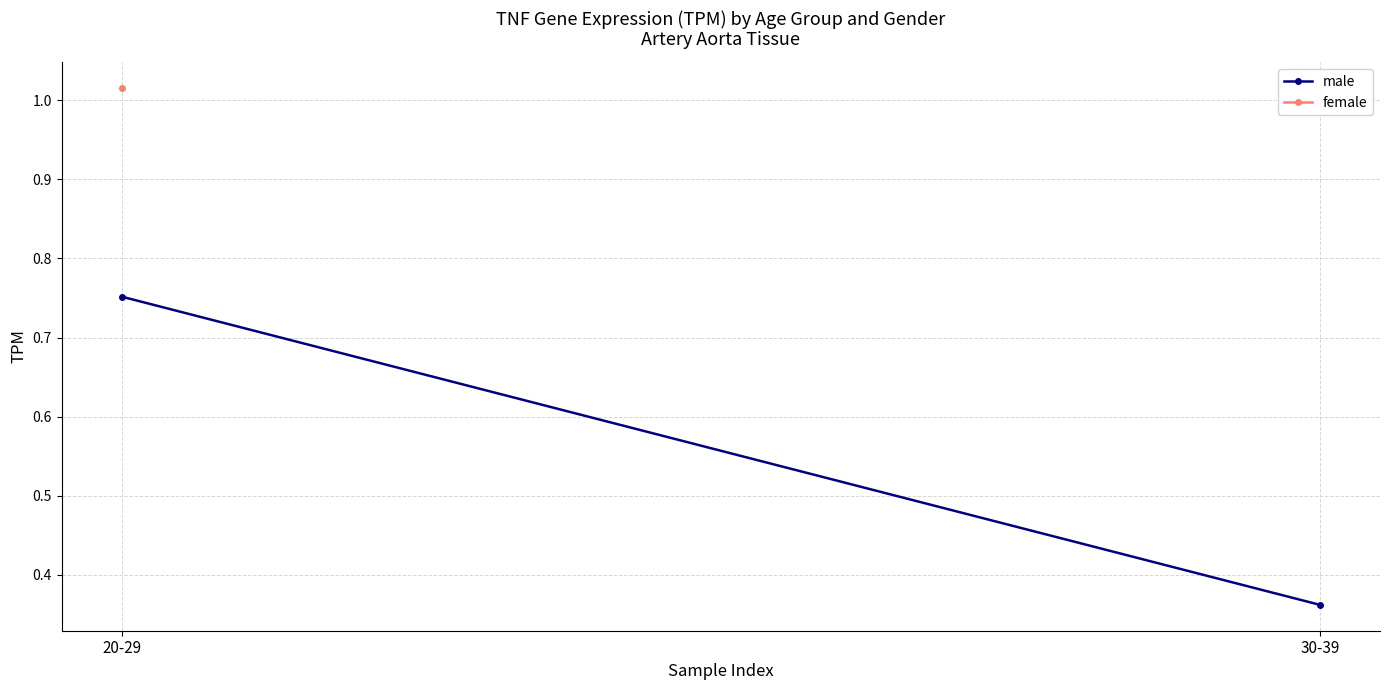

What is the average value?

0.6